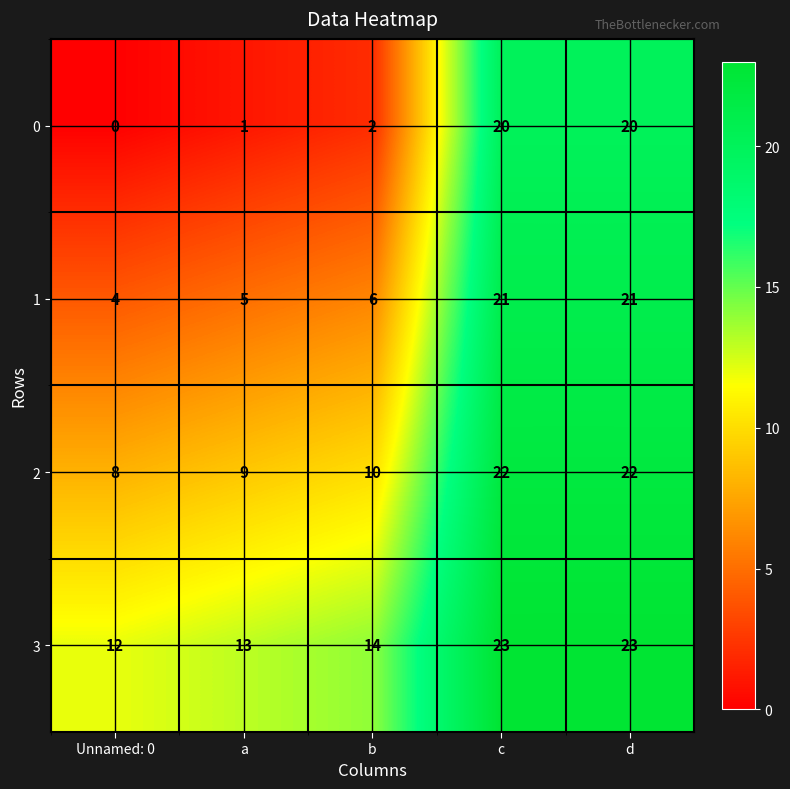

What is the difference between the maximum and second lowest values in the 2 series?

13